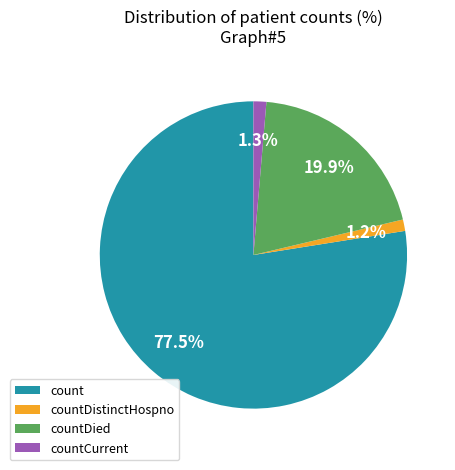

Combined, what portion of the pie is countCurrent and countDistinctHospno?

2.5%